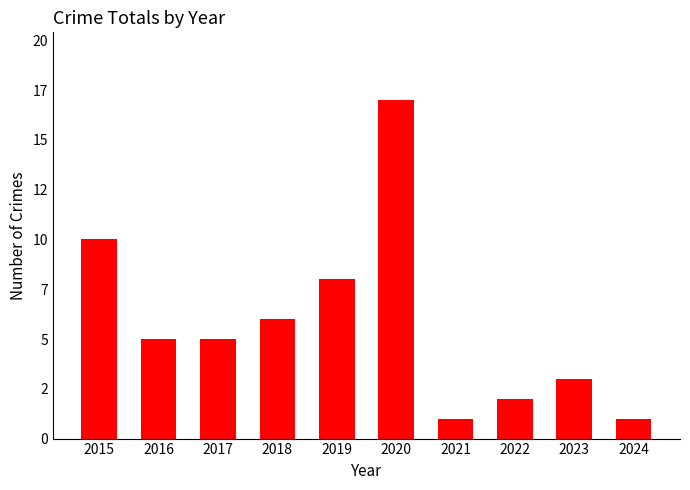

The value at 2020 is 7. True or false?

False